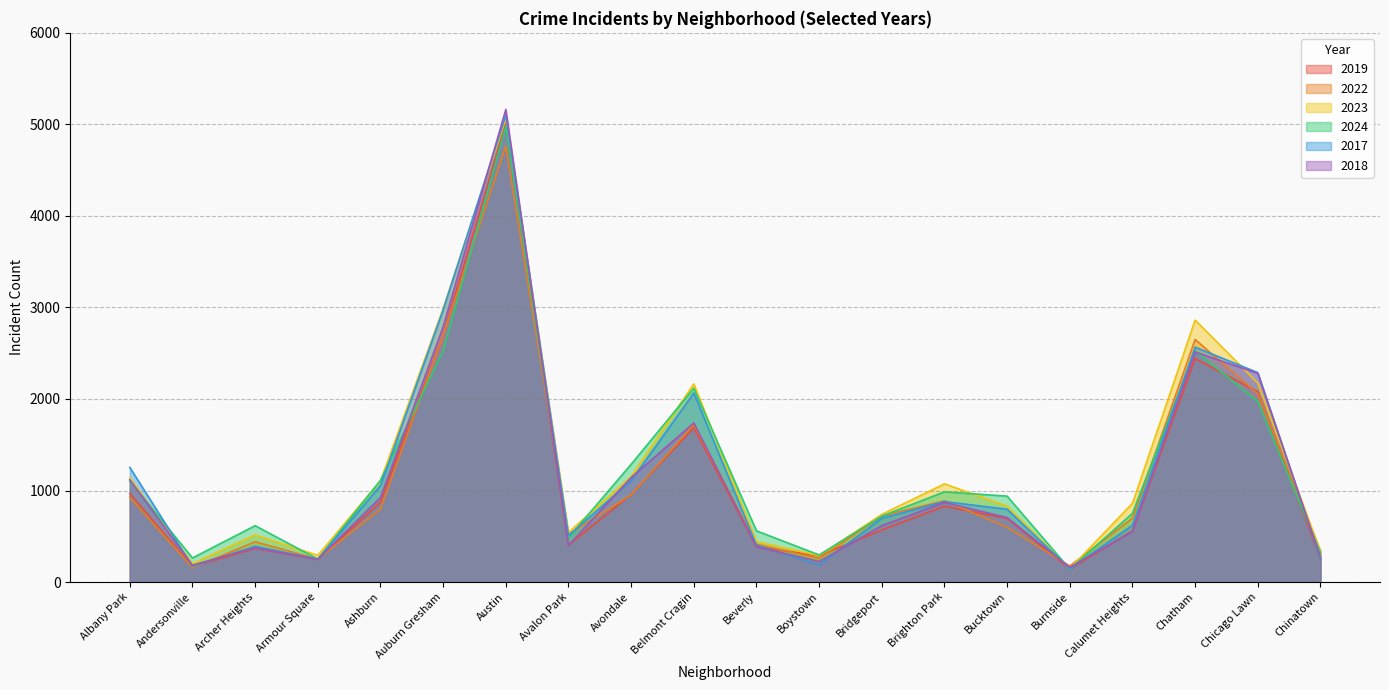

What position from the left is Andersonville?

2